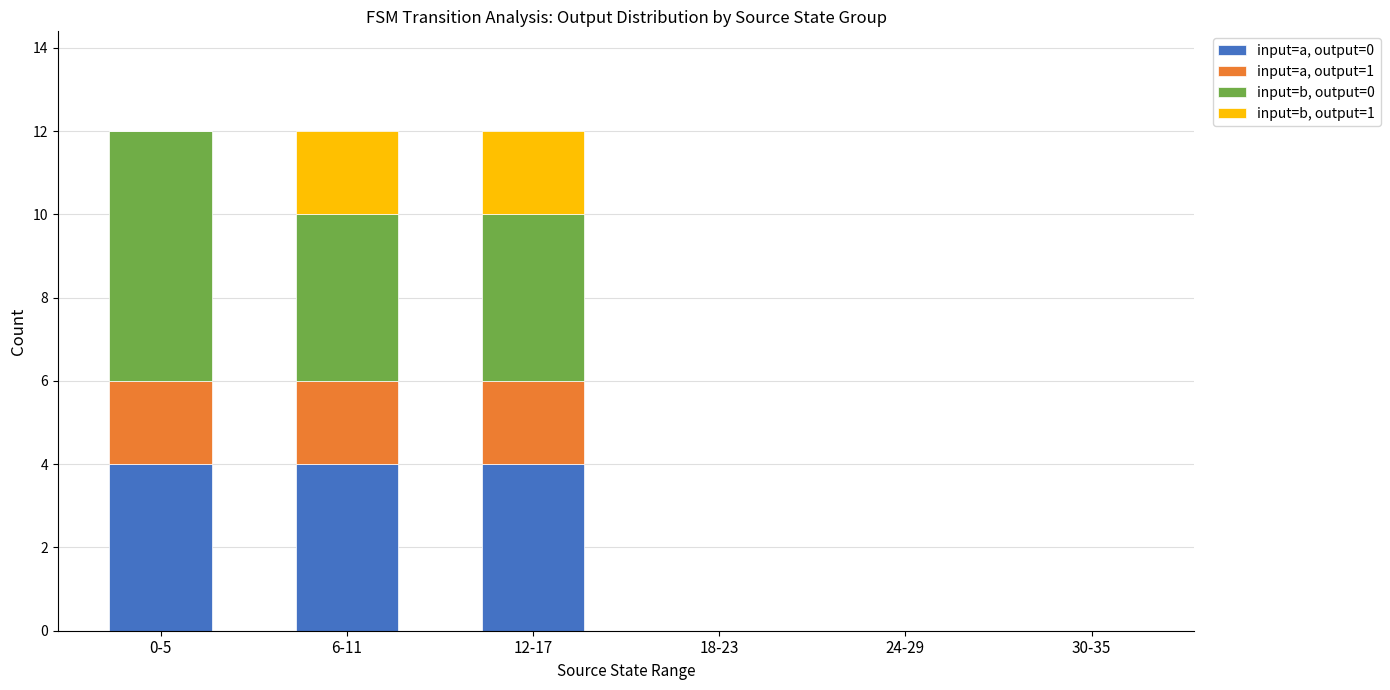

Is it true that input=a, output=0 equals -3 at 30-35?

False